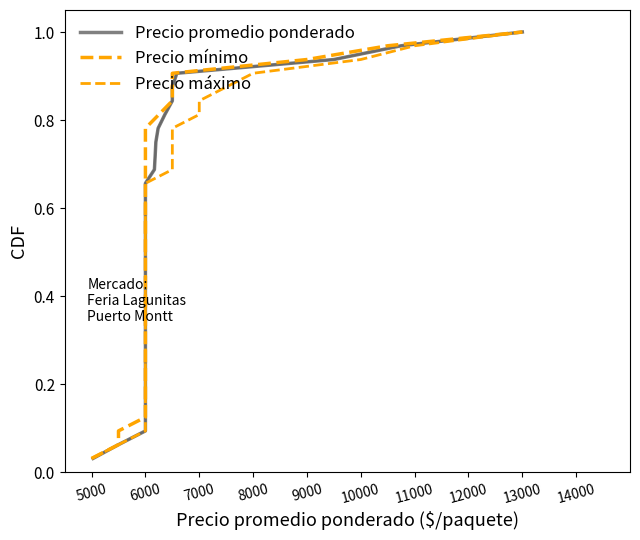

Is the value of Precio promedio ponderado at 7000 greater than the value of Precio mínimo at 13?

No